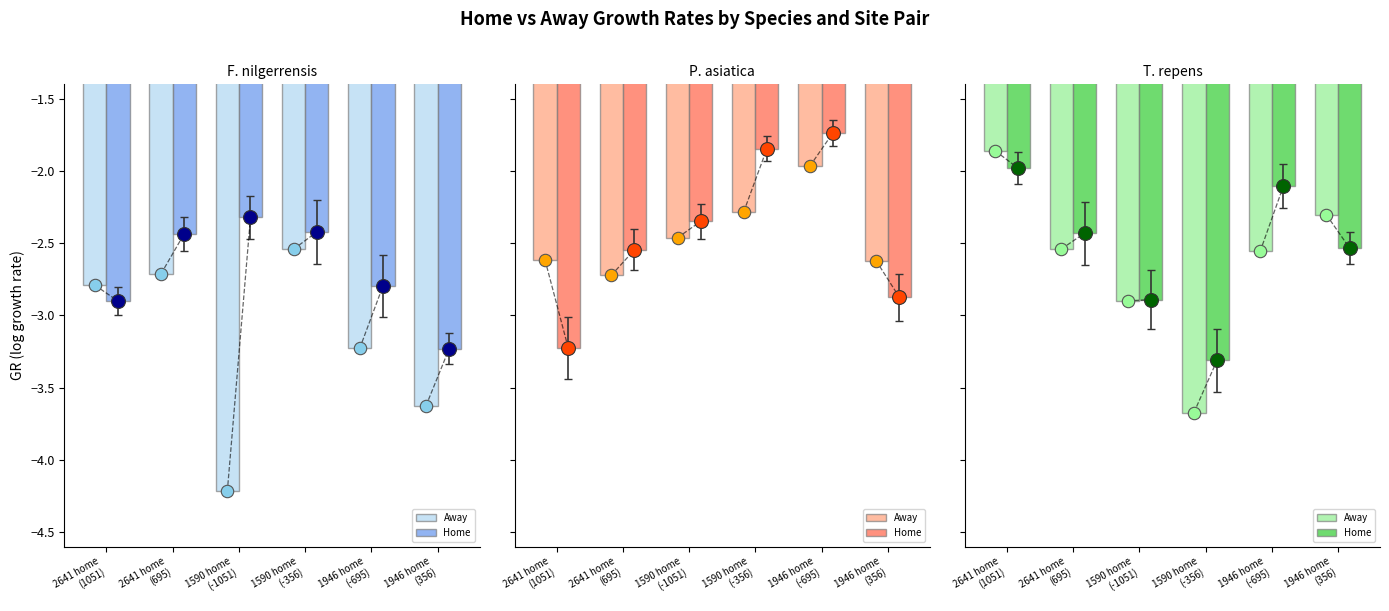

What is the total value across all series at 2641 home
(695)?

-7.4